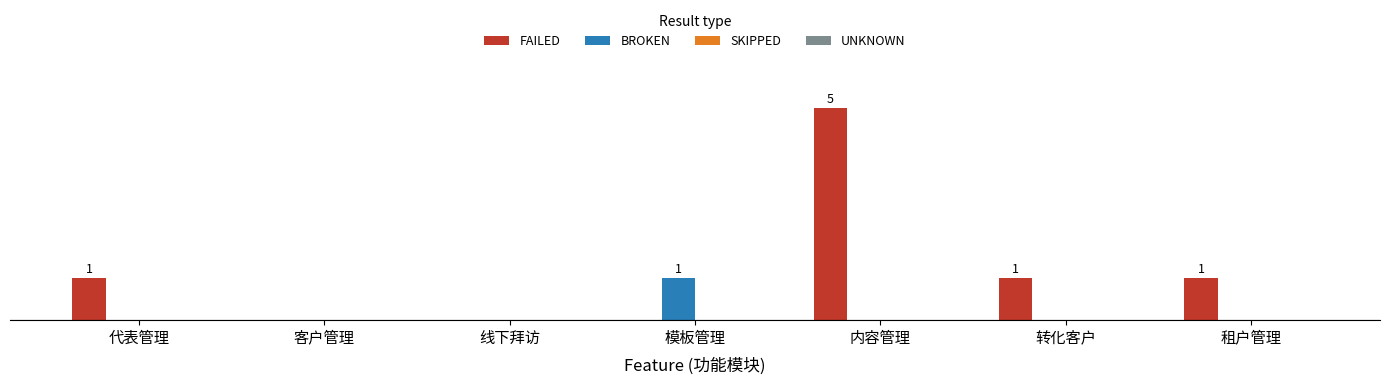

At which category does the chart reach its peak across all series?

内容管理